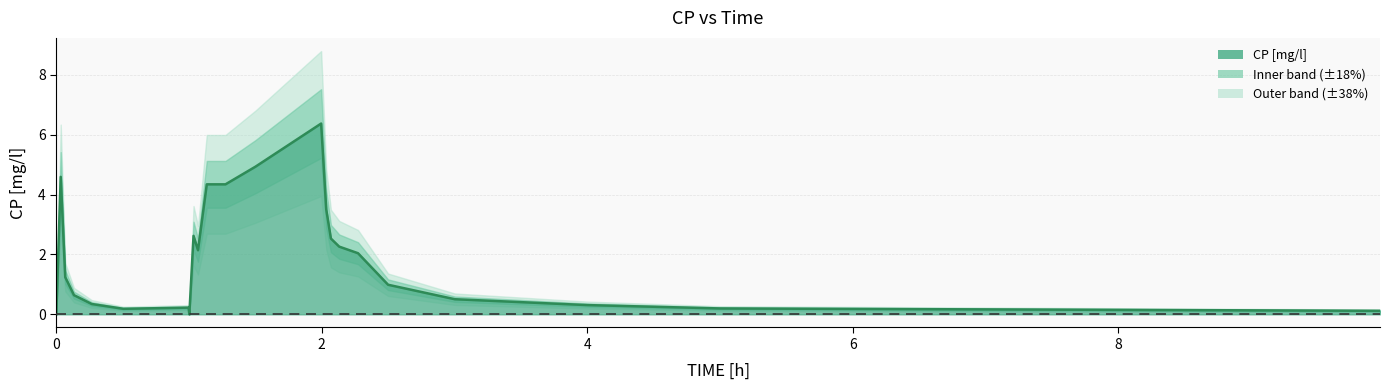

How many categories are shown in the chart?

23